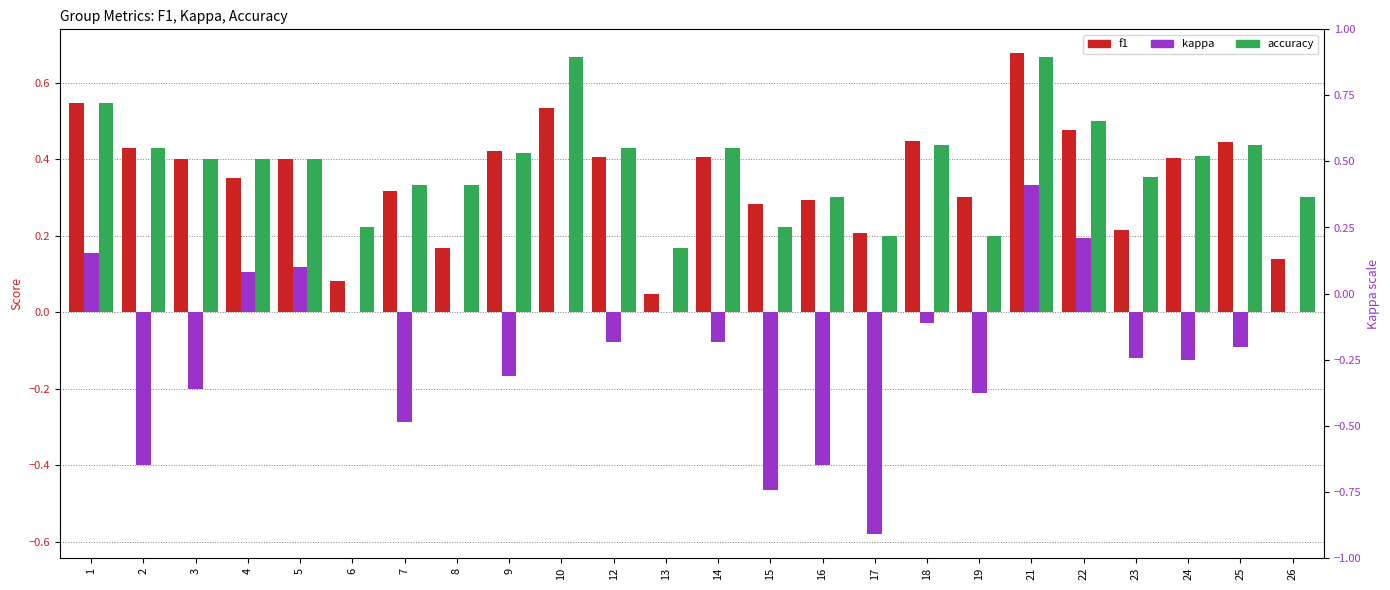

How many bars are there in total?

72